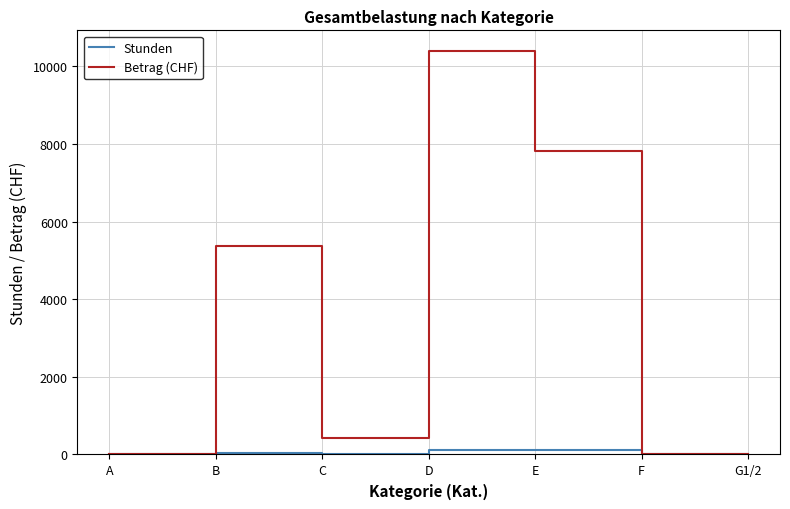

What are all the series names shown in the legend?

Stunden, Betrag (CHF)